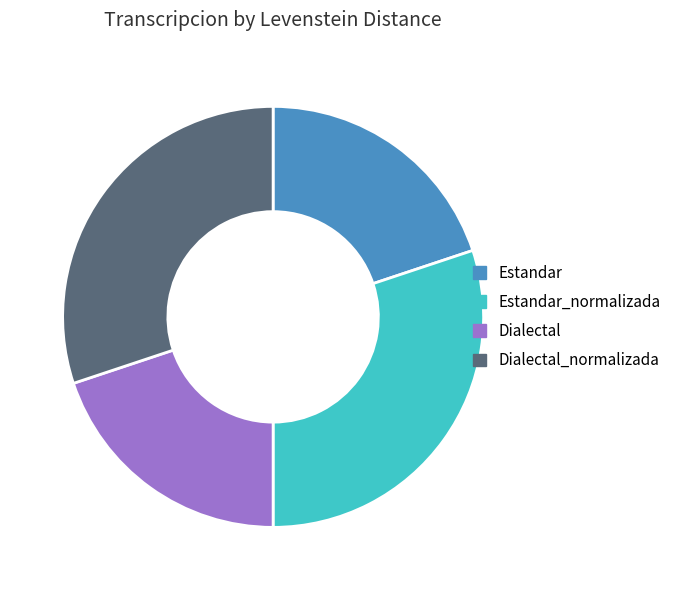

The Dialectal slice represents 20% of the pie. True or false?

True